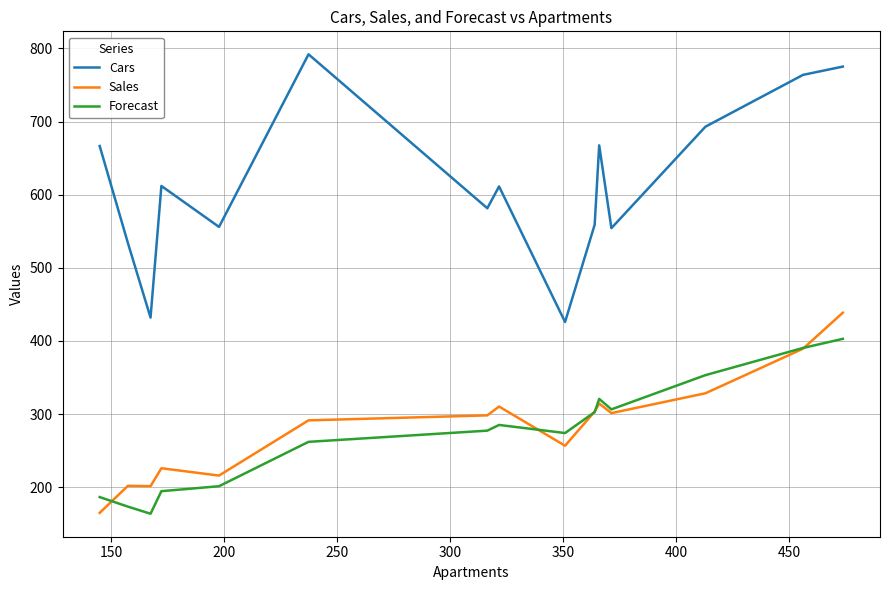

What is the difference between the maximum and second lowest values in the Sales series?

237.2